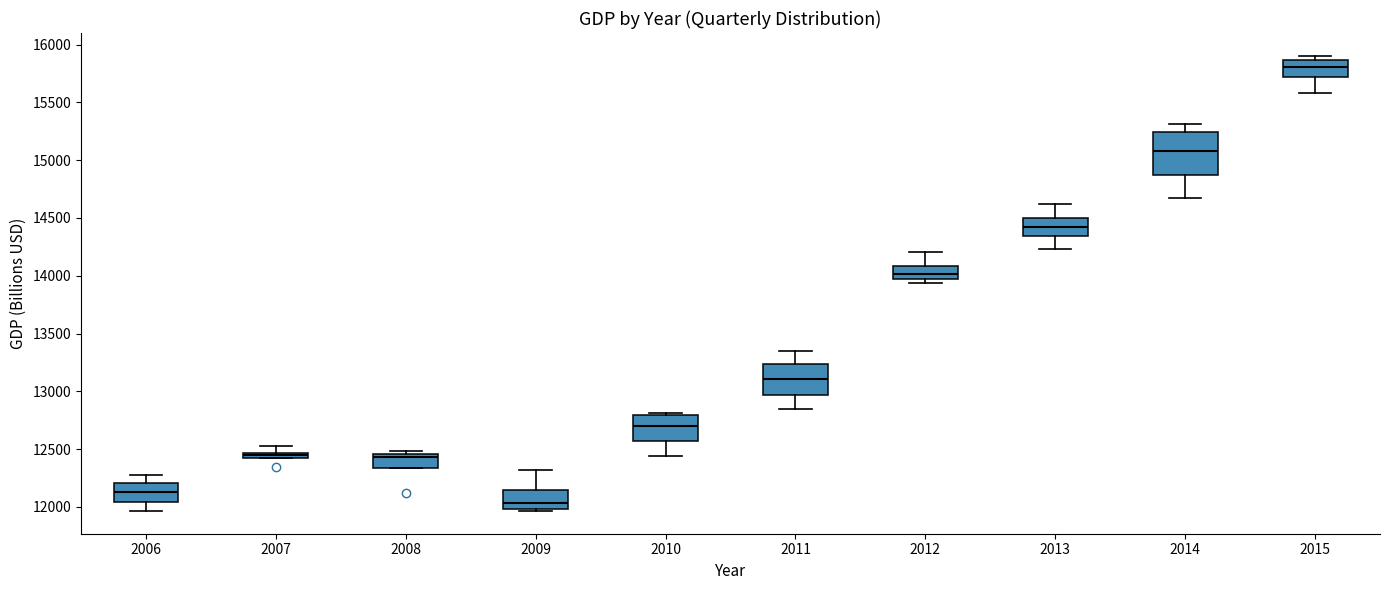

Where is the upper edge of the box at x = 2006 on the y-axis? The values are not printed on the chart, so give them approximately, as read against the axis.

12200